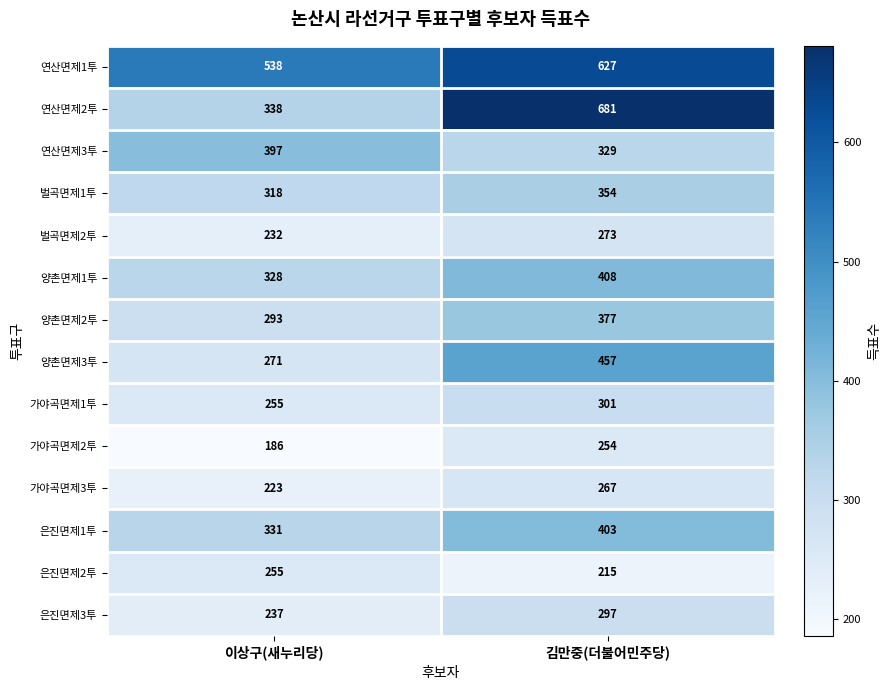

Reading right to left, transcribe all the data shown in this chart.

연산면제1투: 627	538
연산면제2투: 681	338
연산면제3투: 329	397
벌곡면제1투: 354	318
벌곡면제2투: 273	232
양촌면제1투: 408	328
양촌면제2투: 377	293
양촌면제3투: 457	271
가야곡면제1투: 301	255
가야곡면제2투: 254	186
가야곡면제3투: 267	223
은진면제1투: 403	331
은진면제2투: 215	255
은진면제3투: 297	237